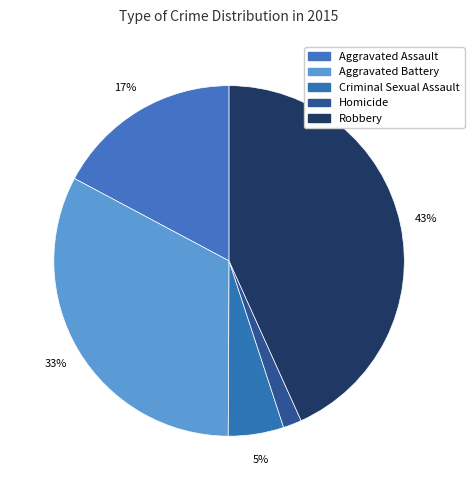

Is there a majority slice in this chart?

No